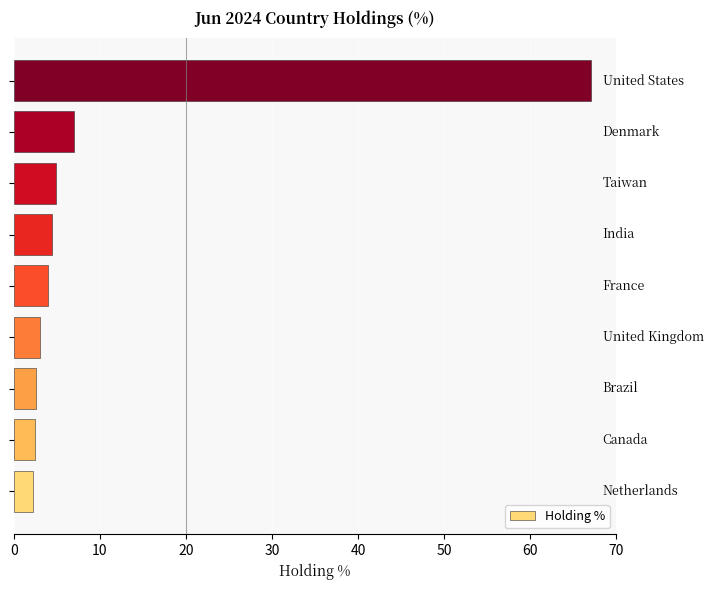

What is the minimum value shown in the chart?

2.2